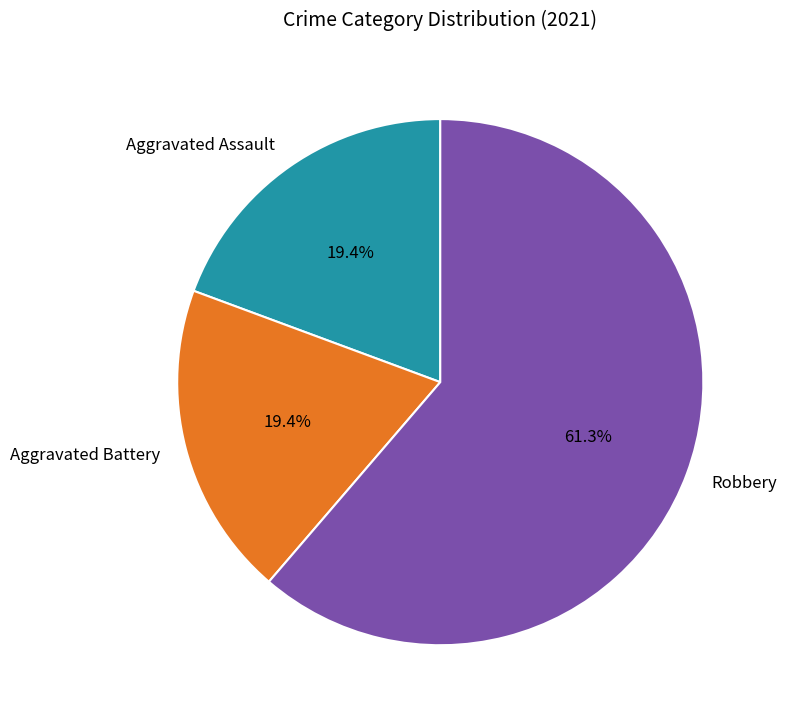

Does any single category account for the majority?

Yes